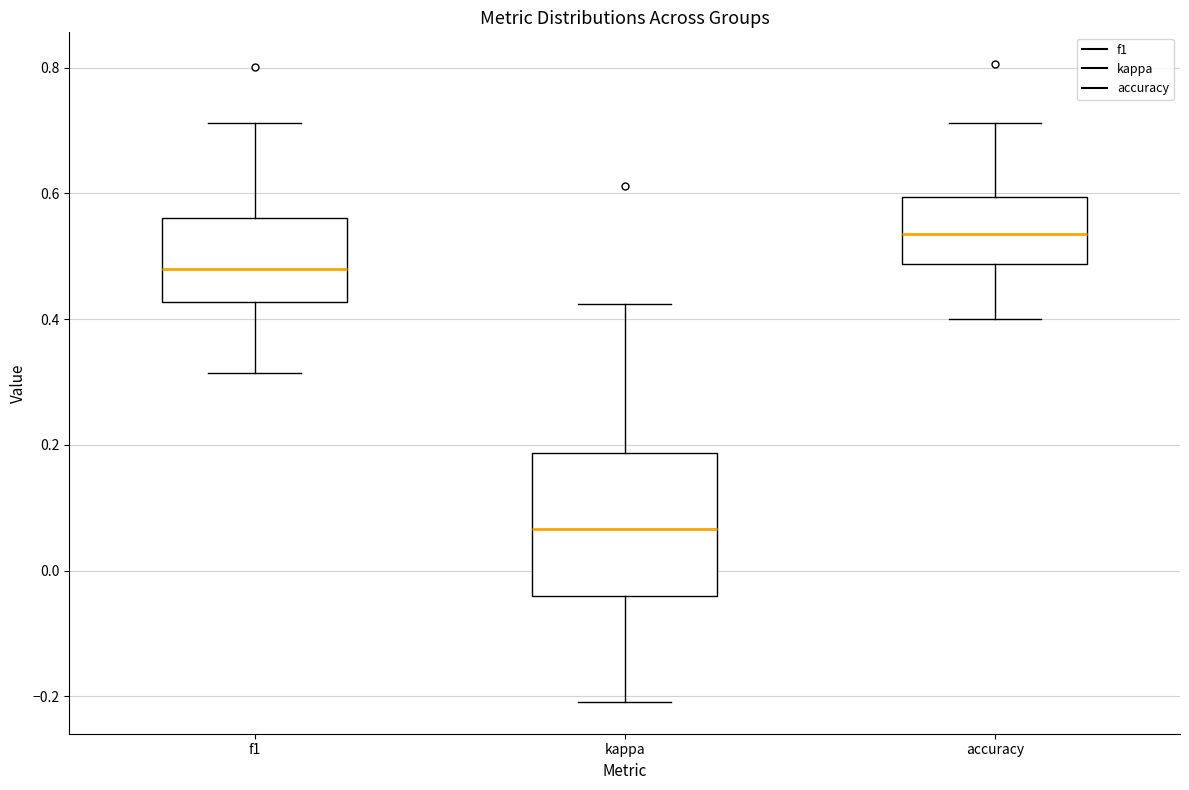

Reading left to right, transcribe this box plot: for each box, give where its median line is, the range the box spans, and where its two whiskers end, as read against the y-axis. The values are not printed on the chart, so give them approximately, as read against the axis.

f1: median 0.48, box 0.42 to 0.56, whiskers 0.32 to 0.72
kappa: median 0.06, box -0.04 to 0.18, whiskers -0.20 to 0.42
accuracy: median 0.54, box 0.48 to 0.60, whiskers 0.40 to 0.72